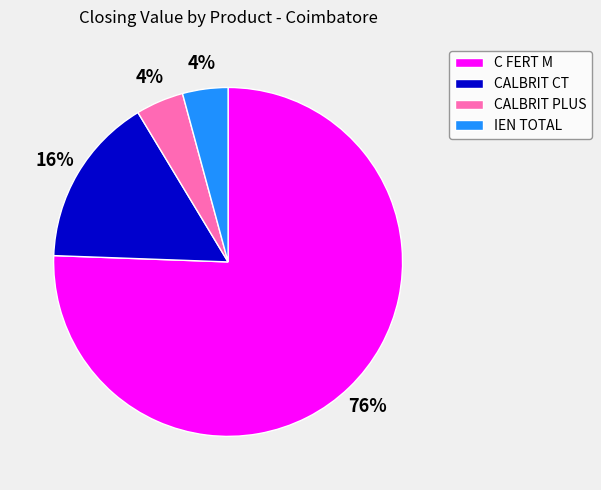

Which slice is the largest?

C FERT M